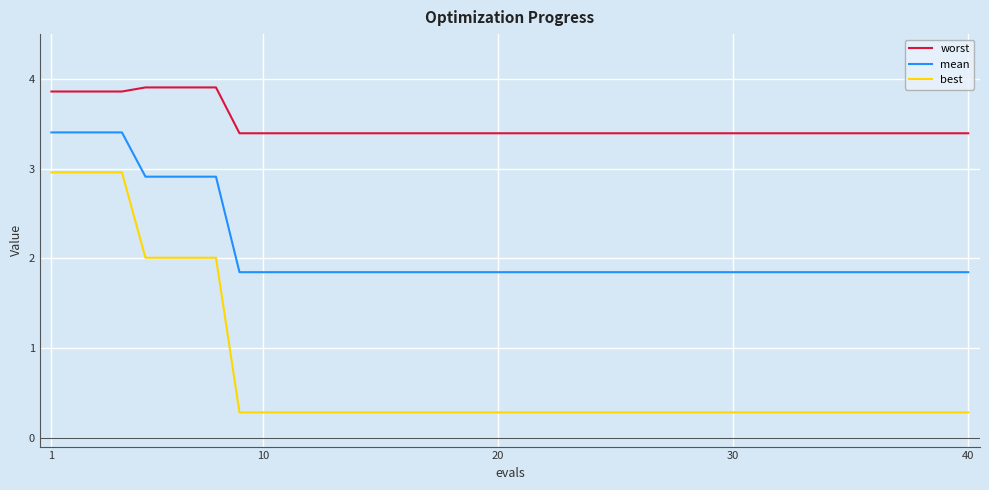

Which series has the largest total across all categories?

worst